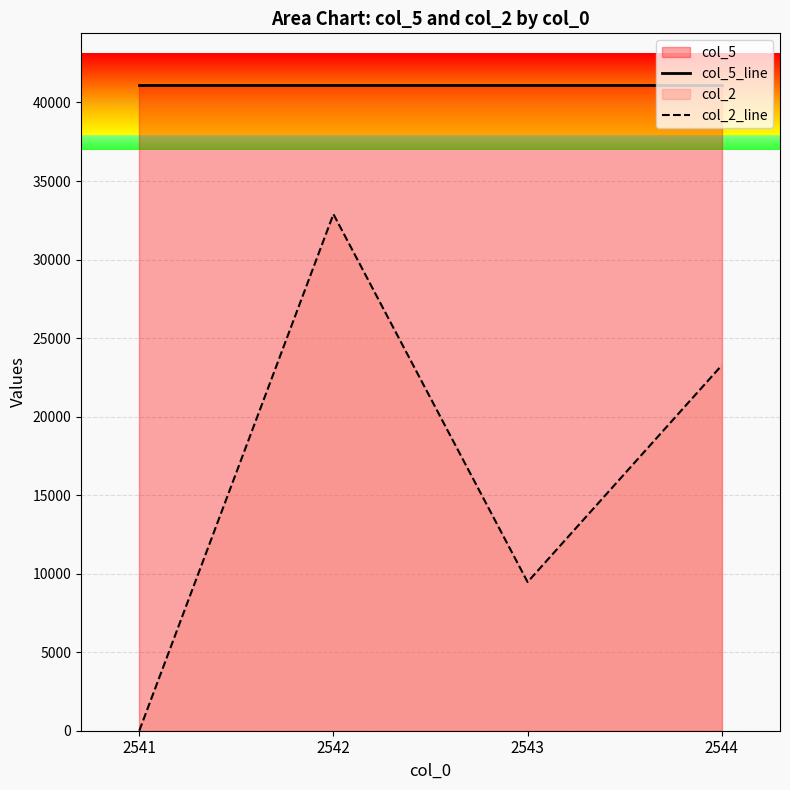

What is the sum of all col_5_line values?

164451.4